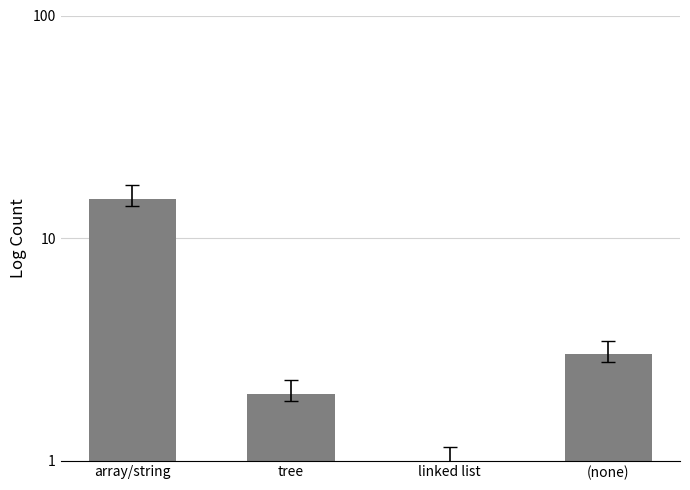

At which category does the chart reach its minimum across all series?

linked list